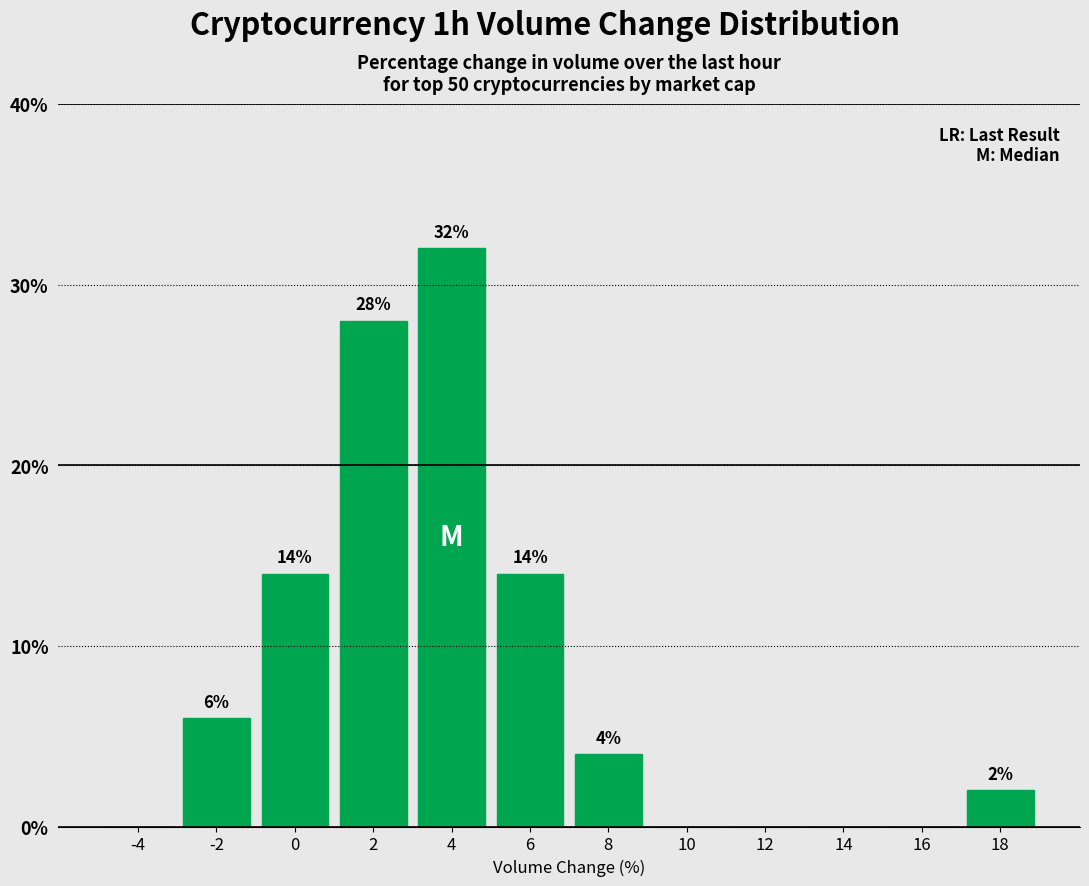

Reading left to right, transcribe all the data shown in this chart.

-4=0.0	-2=6.0	0=14.0	2=28.0	4=32.0	6=14.0	8=4.0	10=0.0	12=0.0	14=0.0	16=0.0	18=2.0